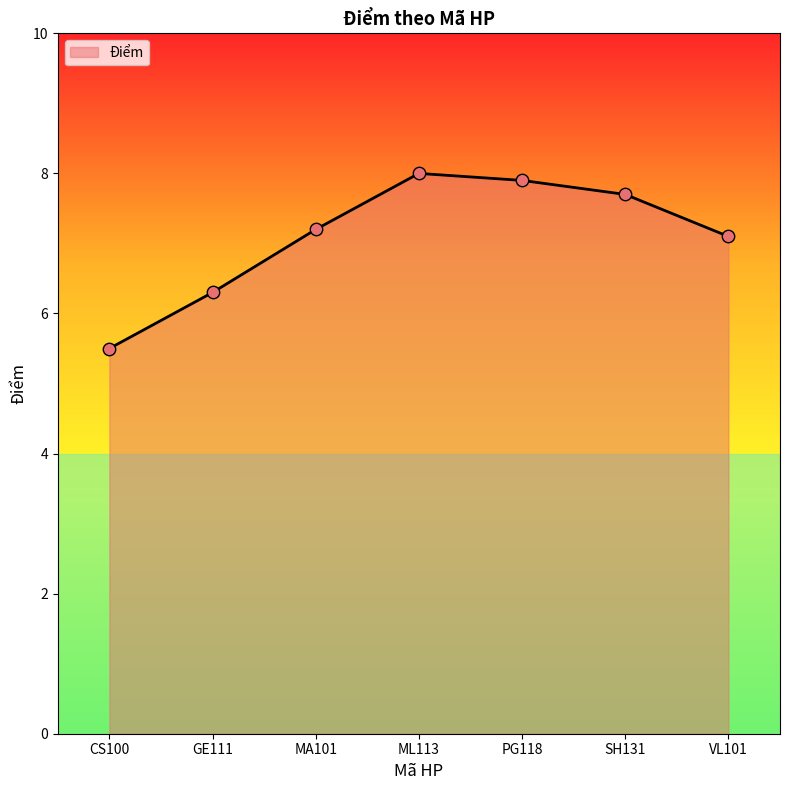

Approximately how many times larger is the value at VL101 compared to CS100?

1.3